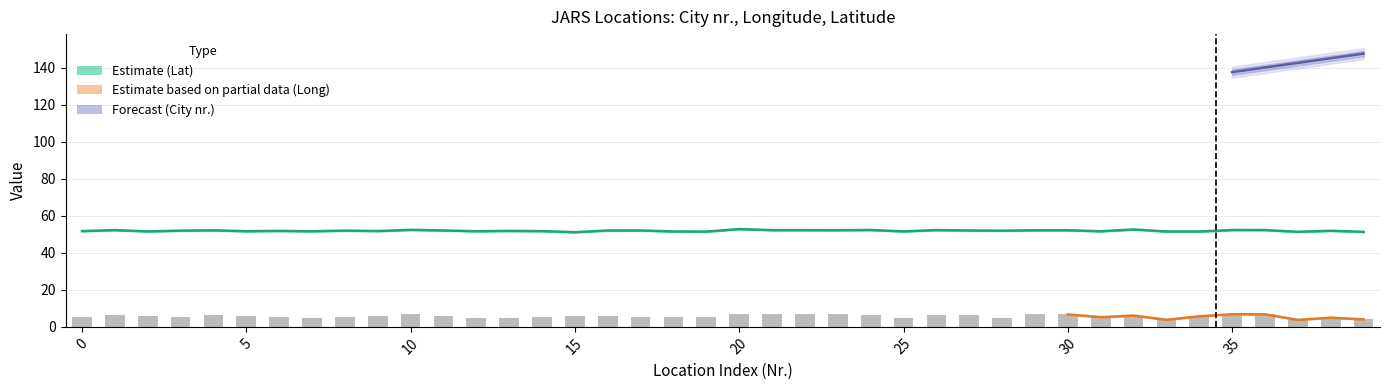

Does the chart contain any negative values?

No